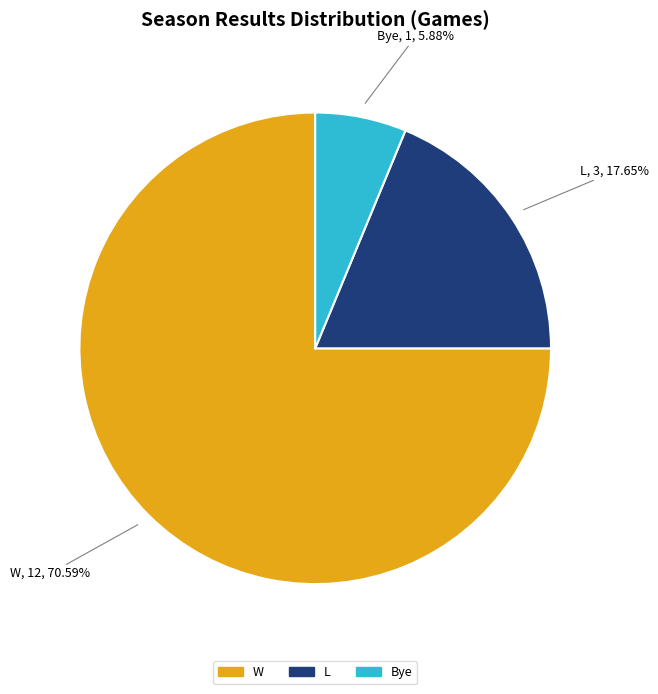

Which slice is the largest?

W